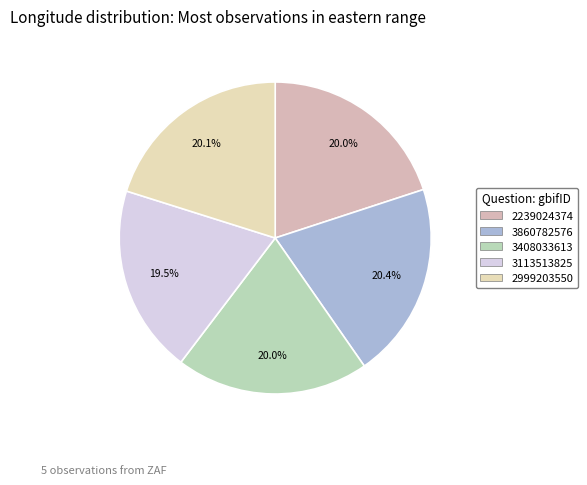

Count the number of slices in the pie.

5